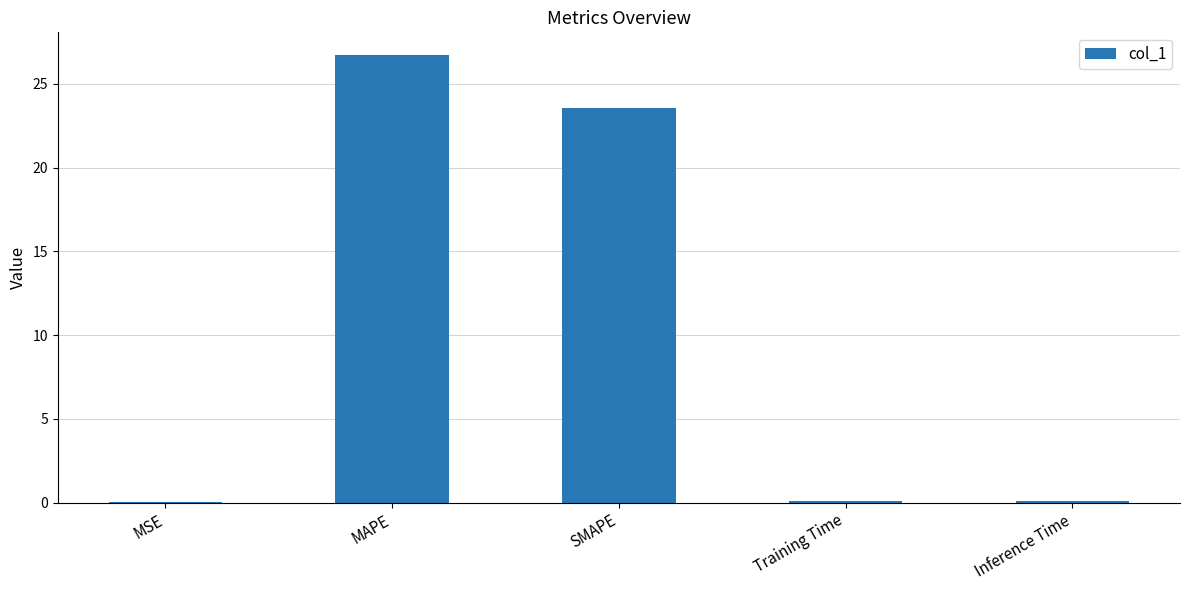

Between MSE and MAPE, which is larger?

MAPE